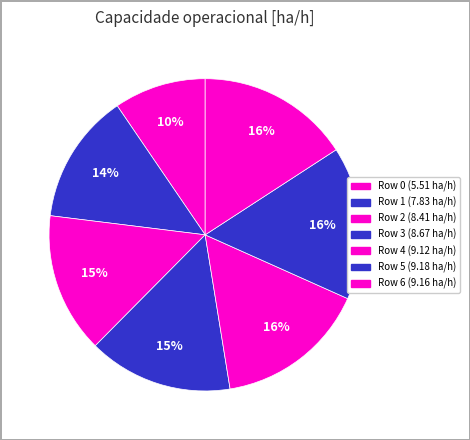

Is there a majority slice in this chart?

No